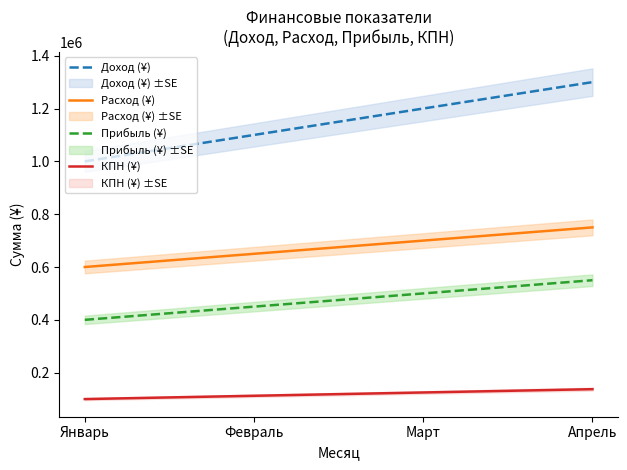

The Доход (¥) series shows 1200000 at Март. True or false?

True